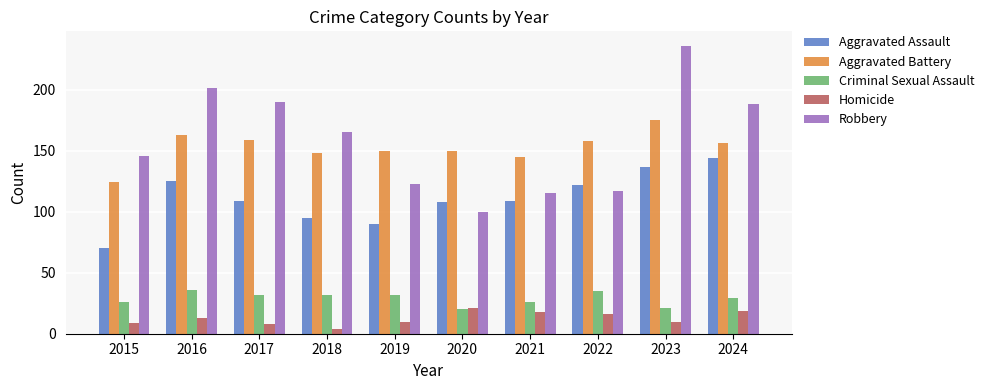

What is the spread (max minus min) of values at 2015?

137